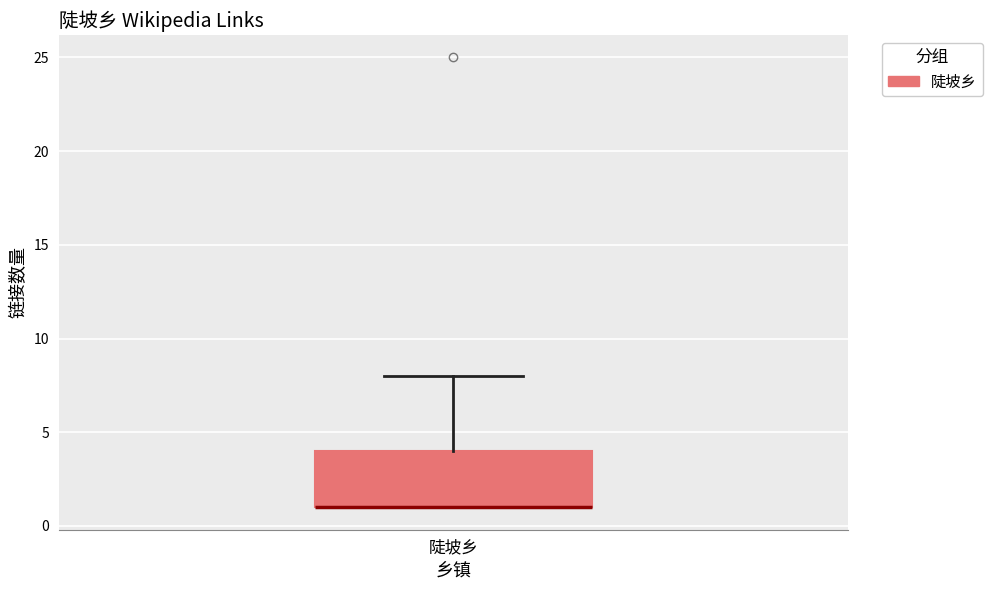

Where is the lower edge of the box for 陡坡乡 on the y-axis? The values are not printed on the chart, so give them approximately, as read against the axis.

1